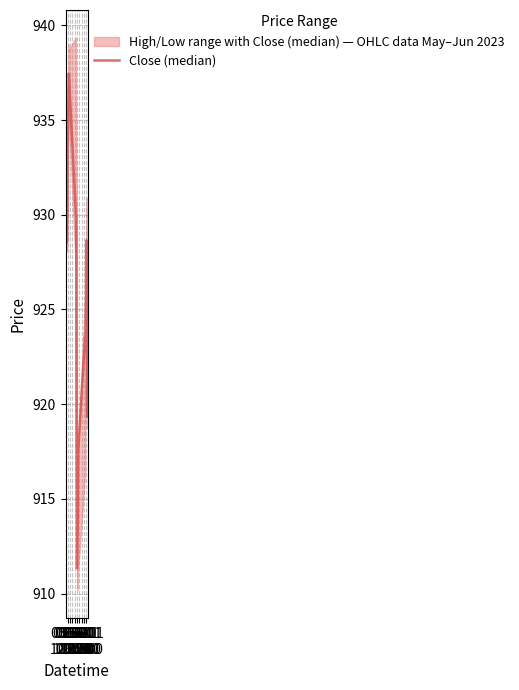

Where does the data first go above 928?

05-30
12:00